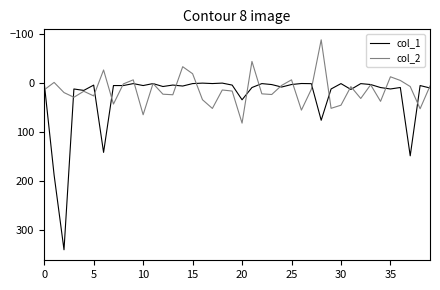

List the series in order of their peak value, lowest first.

col_2, col_1